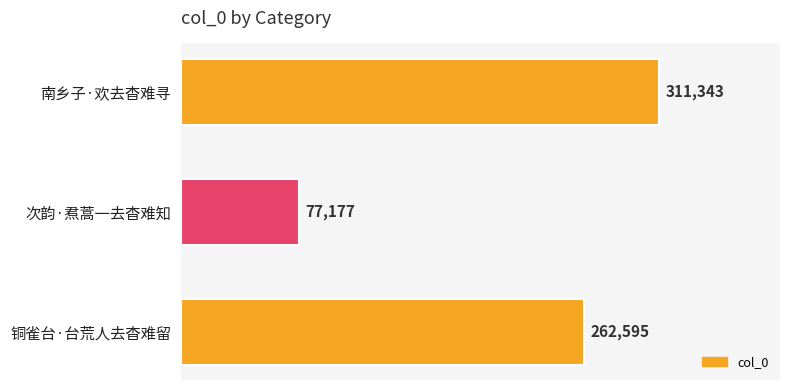

How many series are shown in this chart?

1